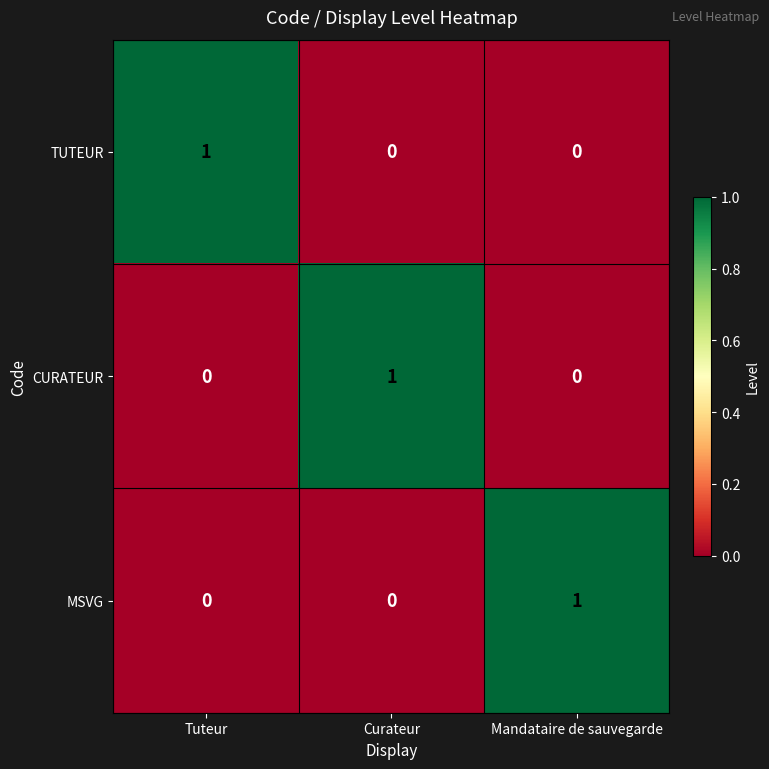

How many TUTEUR values are between 0 and 1?

3